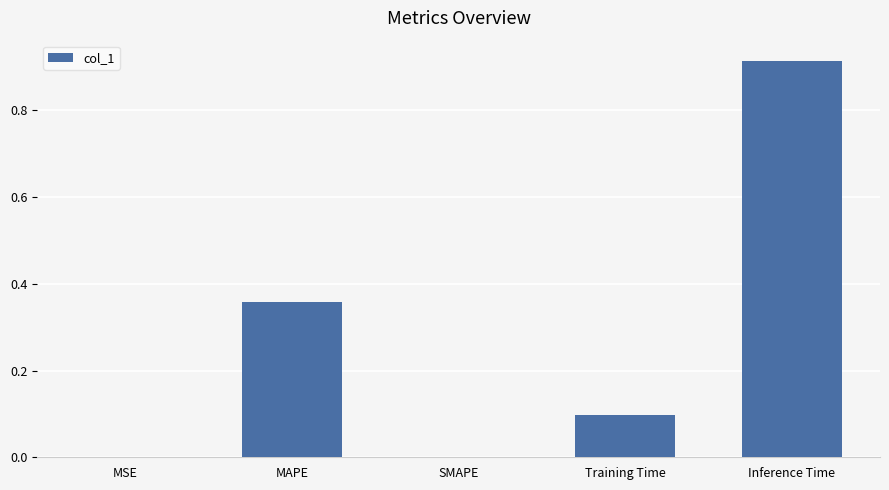

At which category does the chart reach its peak across all series?

Inference Time